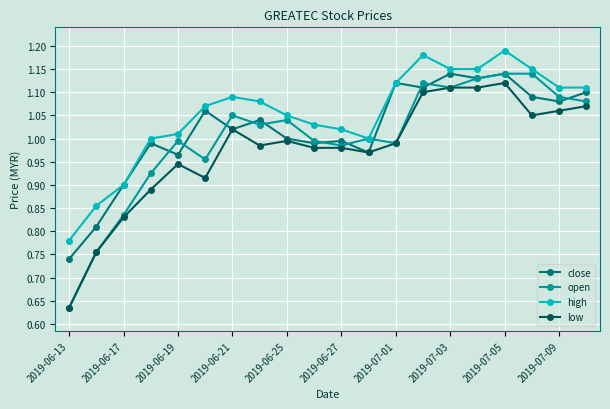

At how many categories does at least one series exceed 0?

20